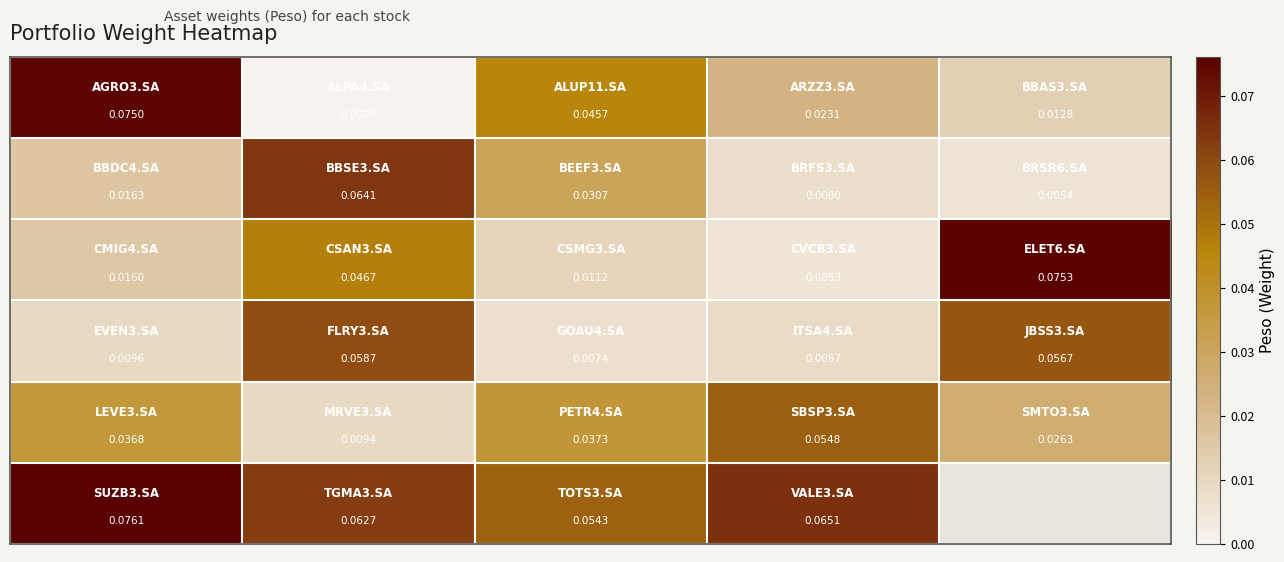

At how many categories does at least one series exceed 0?

5